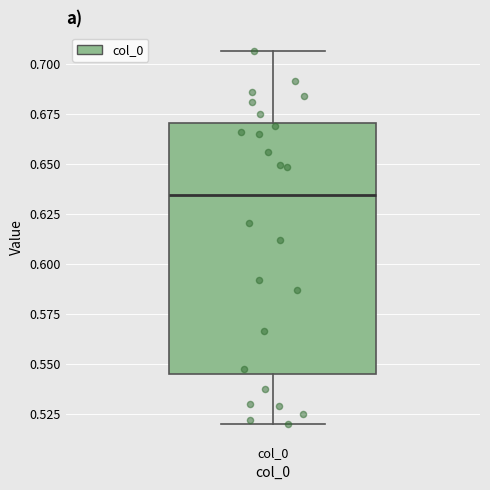

Read this box plot against the y-axis: the position of the median line, the range covered by the box, and the ends of both whiskers. The values are not printed on the chart, so give them approximately, as read against the axis.

median 0.635, box 0.545 to 0.670, whiskers 0.520 to 0.705